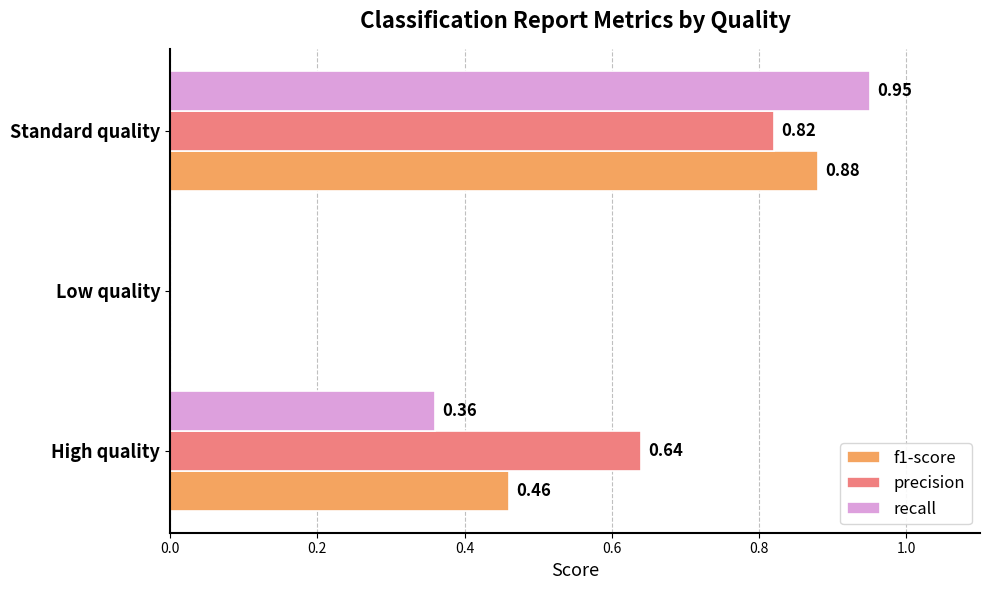

What is the total value across all series at High quality?

1.5